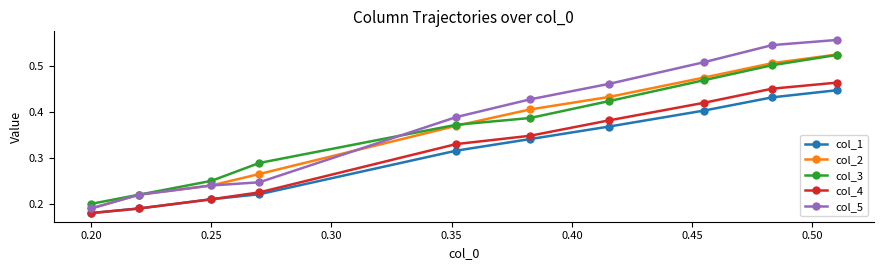

How many data points does each series have?

10